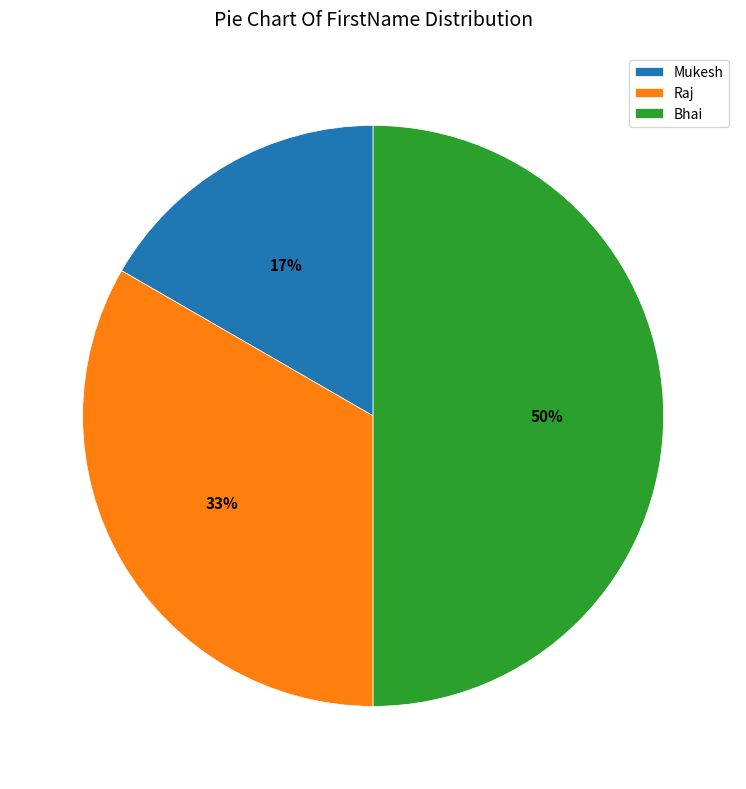

Which category has the biggest portion of the pie?

Bhai